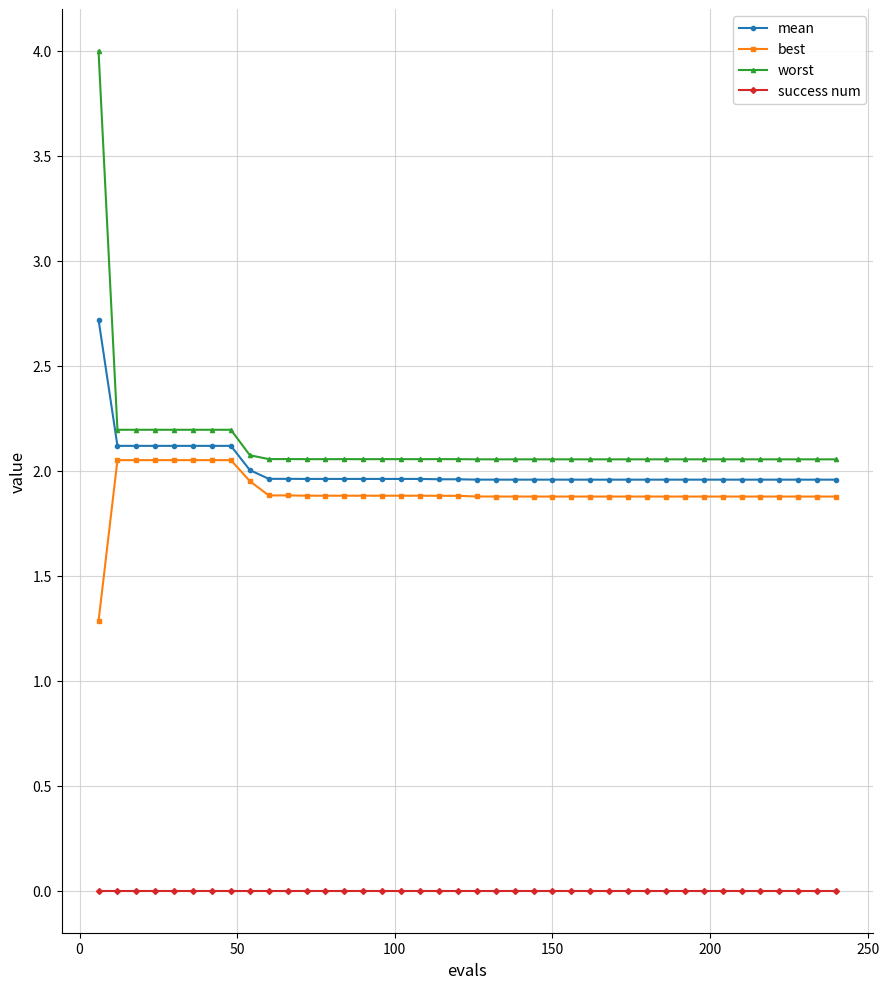

At how many categories does at least one series exceed 1?

40